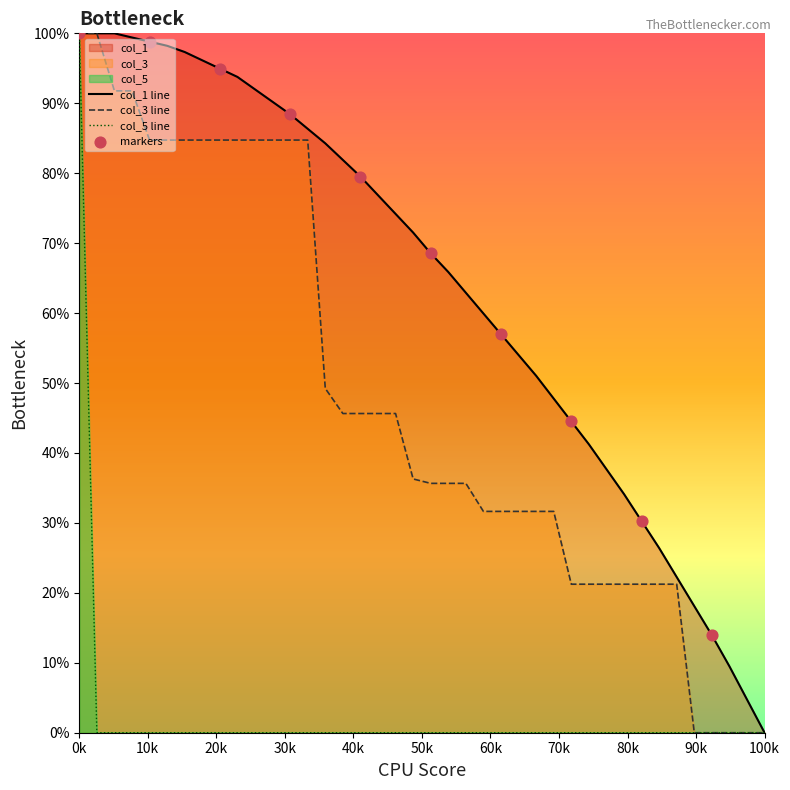

What are all the series names shown in the legend?

col_1, col_3, col_5